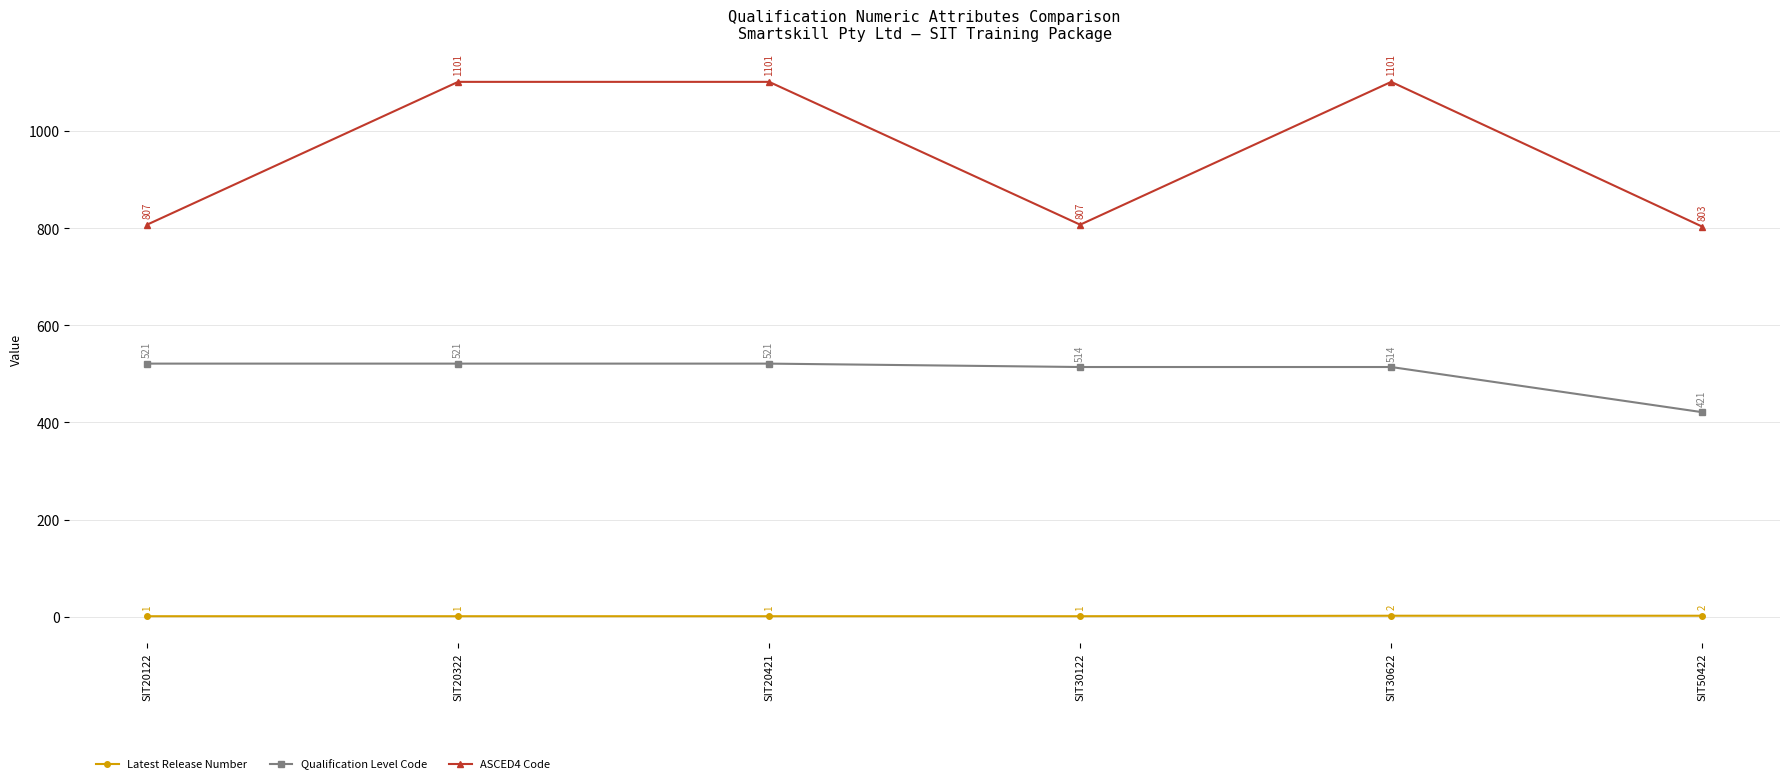

True or false: ASCED4 Code and Qualification Level Code cross at least once.

False